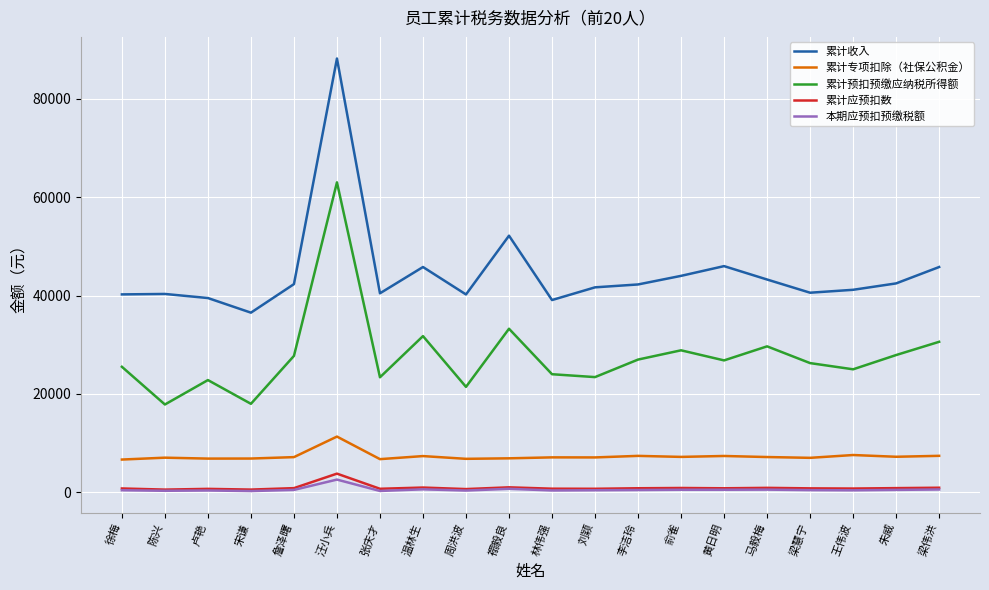

What is the smallest value displayed?

239.4